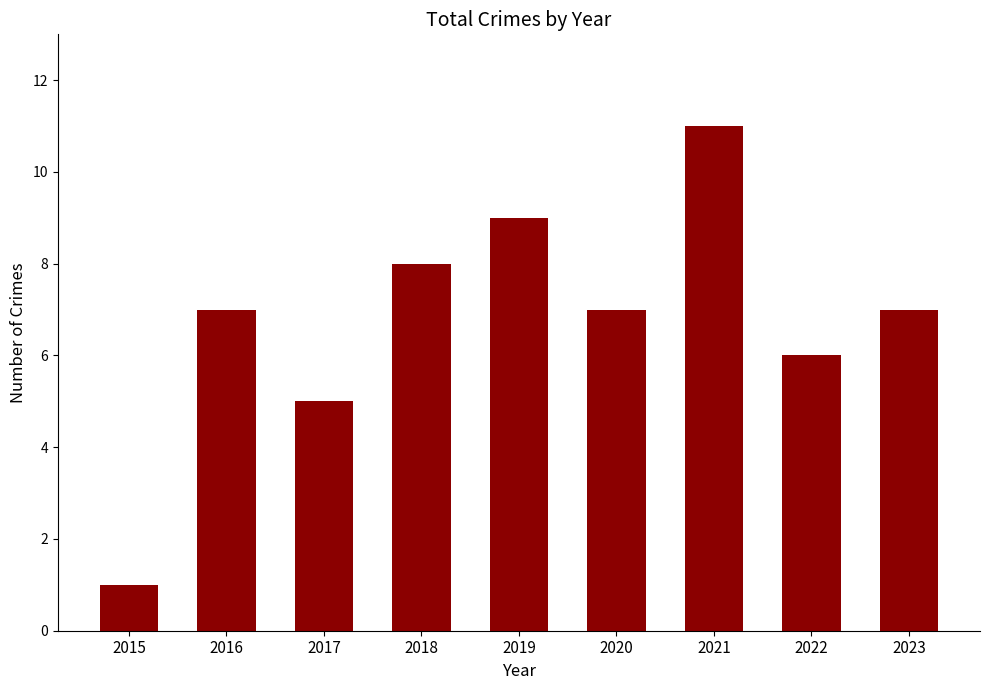

Reading left to right, list all the values displayed in this chart.

1	7	5	8	9	7	11	6	7